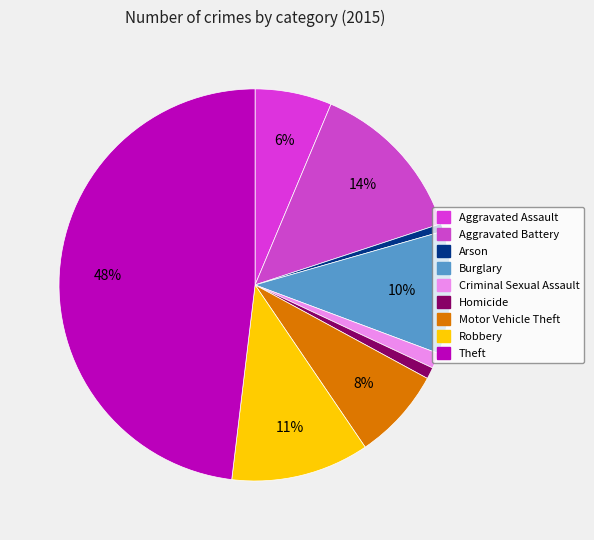

Is it true that Aggravated Assault is 6% of the pie?

True